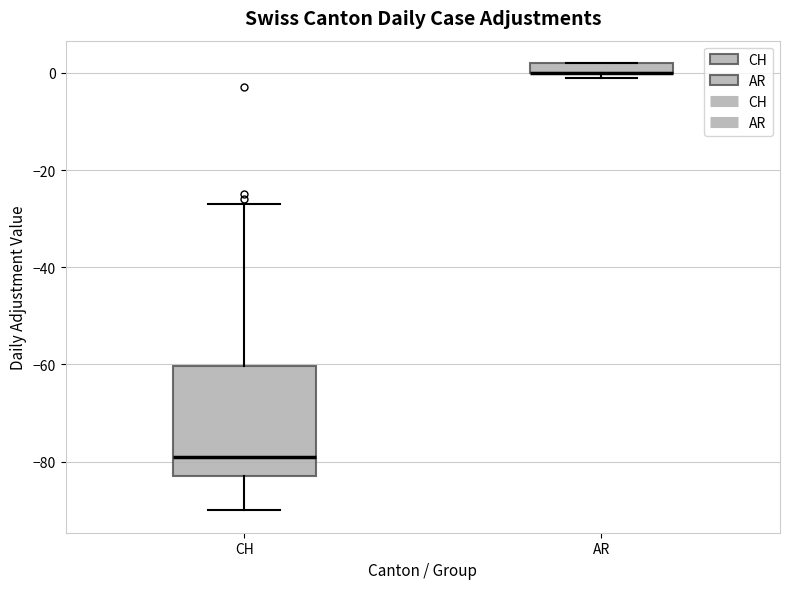

Where does the upper whisker of the box for CH end on the y-axis? The values are not printed on the chart, so give them approximately, as read against the axis.

-26